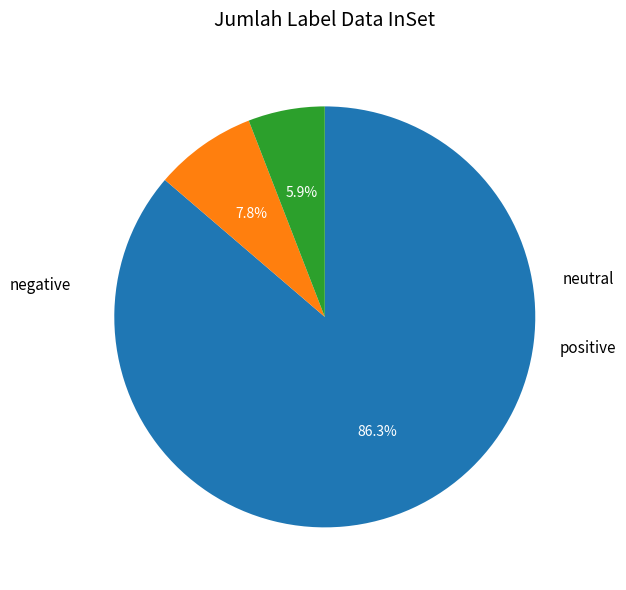

Is there any slice that represents more than half of the pie?

Yes